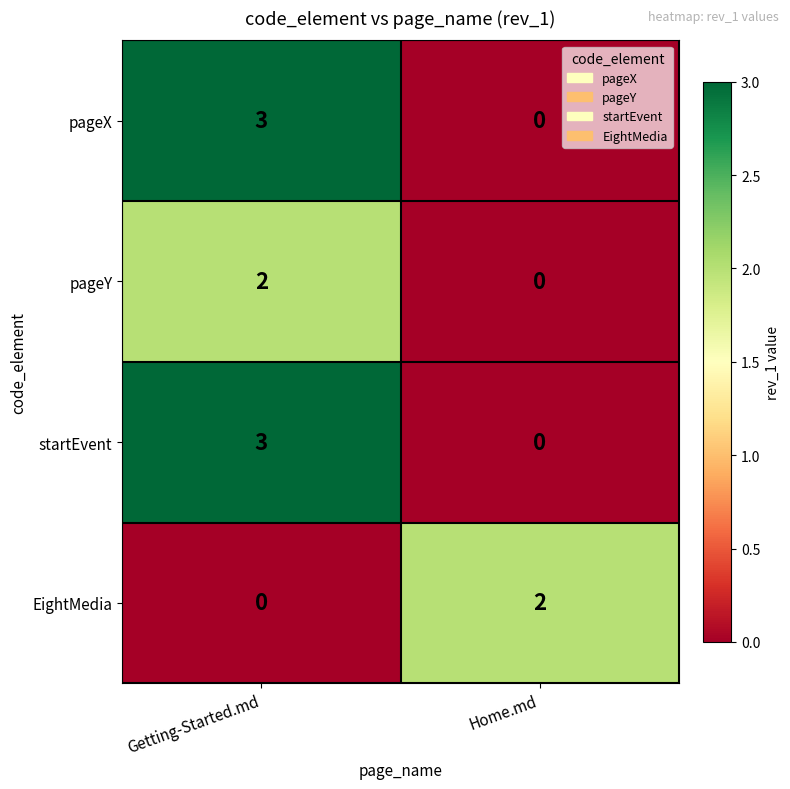

The startEvent series shows 2 at Home.md. True or false?

False